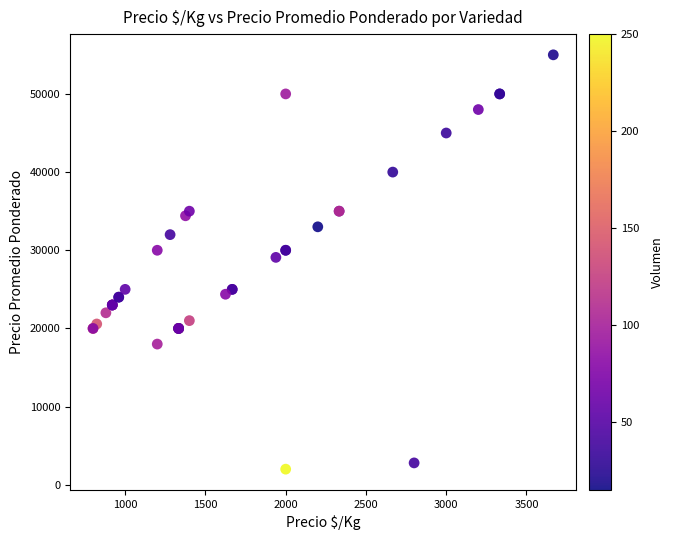

What Y value in the scatter plot is closest to 28500?

29091